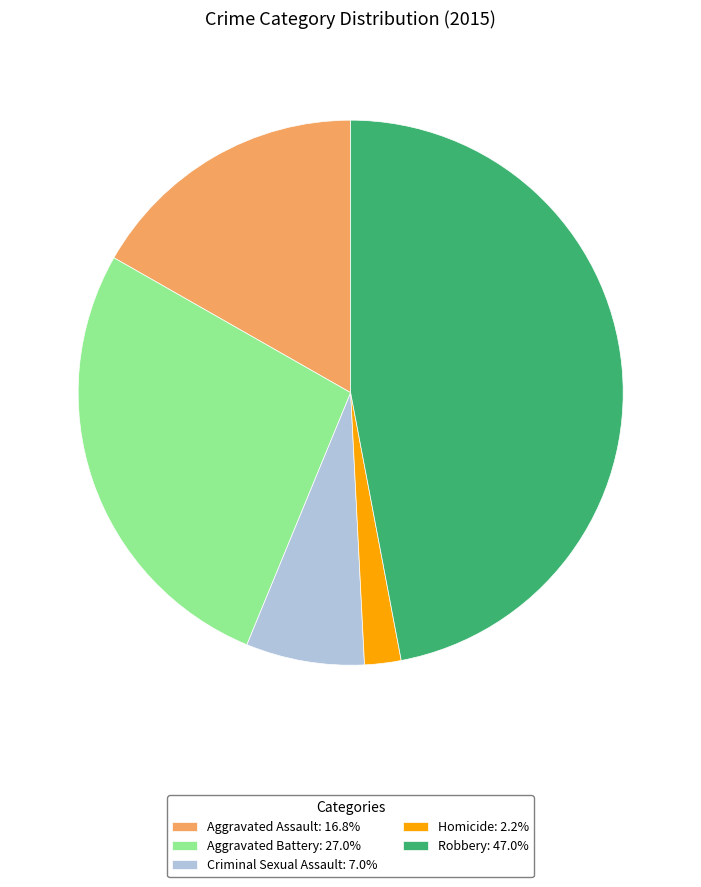

Does Robbery represent more than half of the total?

No